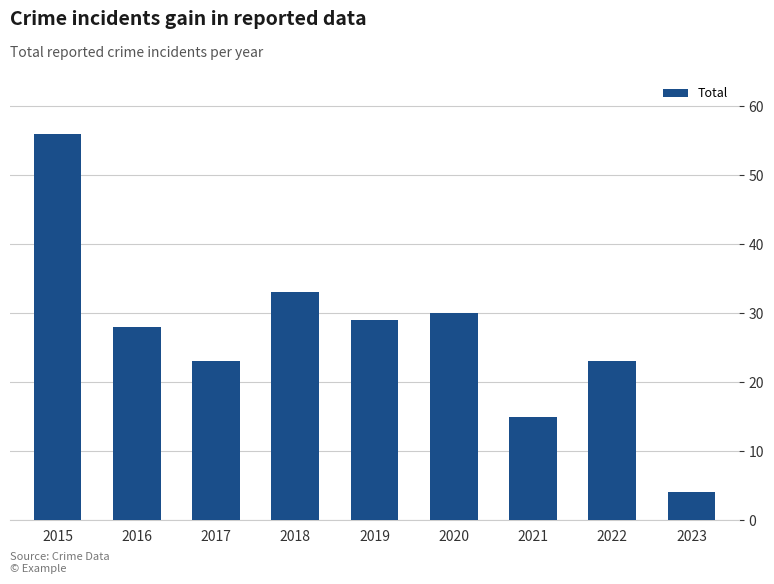

The value at 2015 is 25. True or false?

False